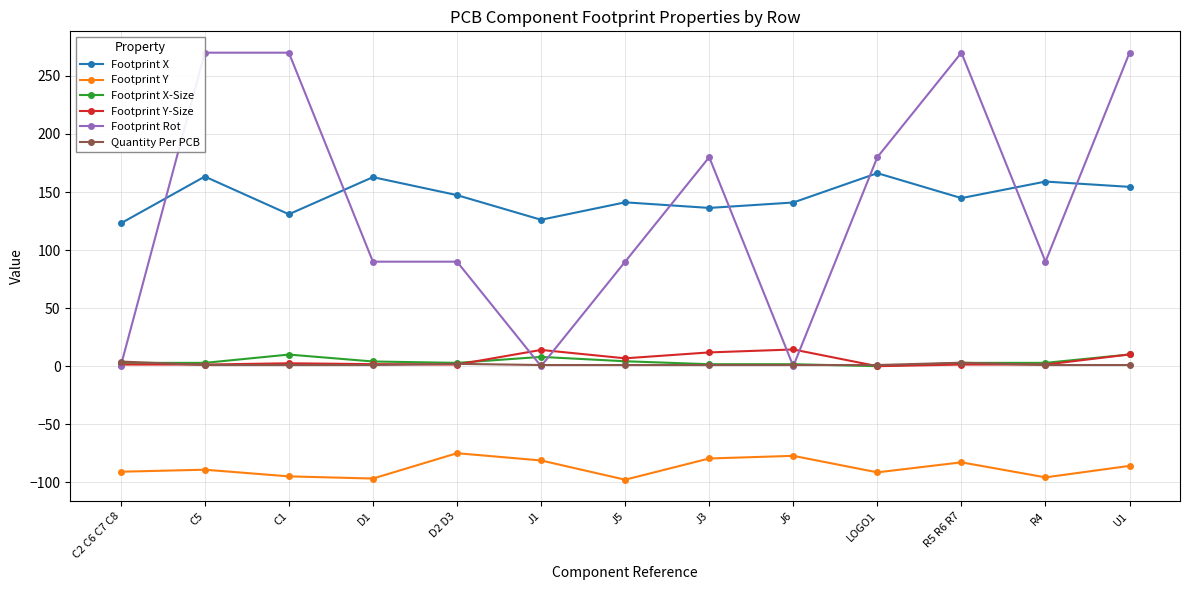

How many interior local valleys does the Footprint Y series have?

4